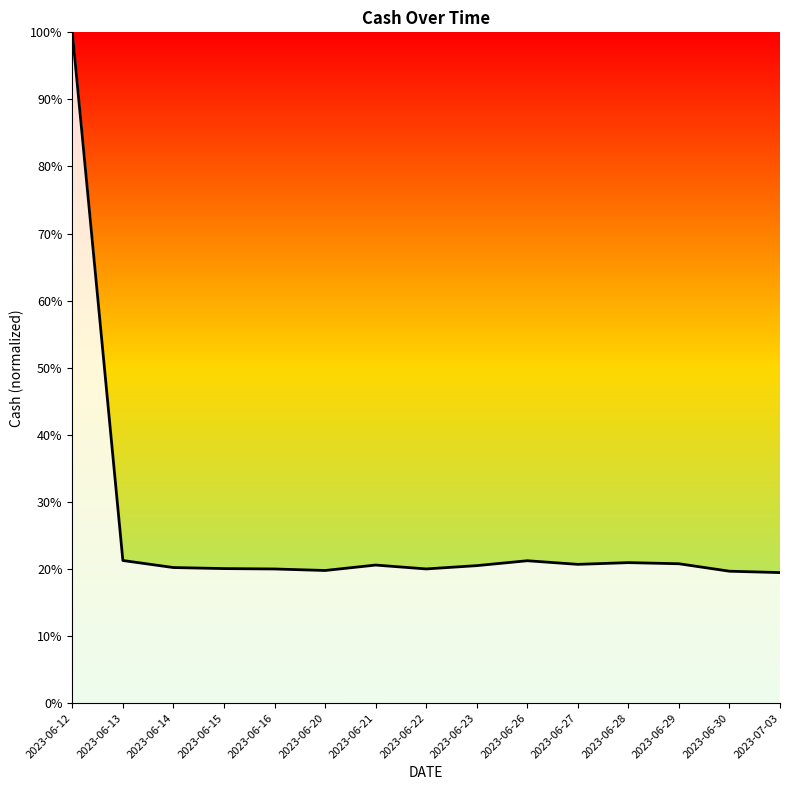

Between 2023-06-15 and 2023-06-13, which is larger?

2023-06-13